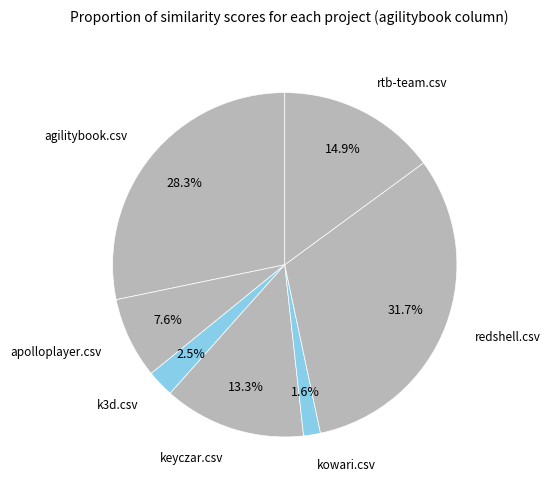

What percentage is NOT represented by kowari.csv?

98.4%